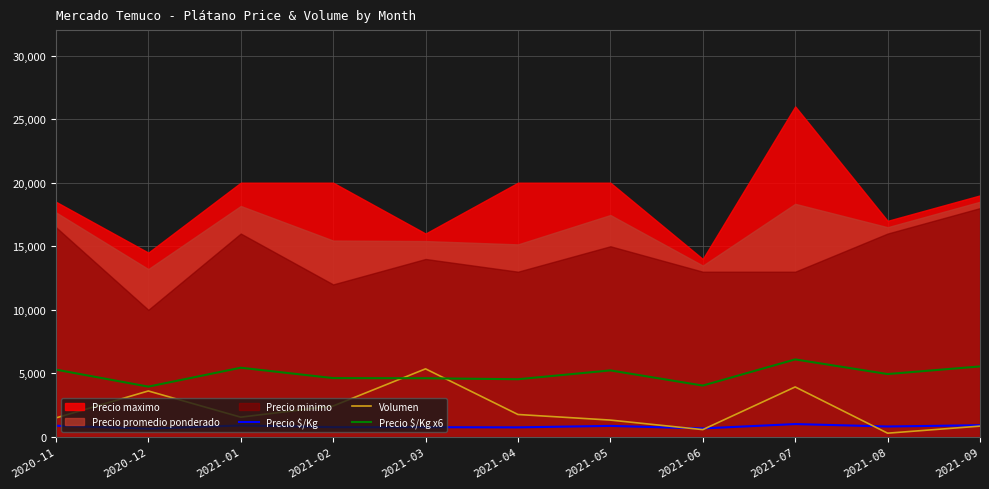

Is it true that Precio $/Kg x6 equals 4620 at 2021-03?

True